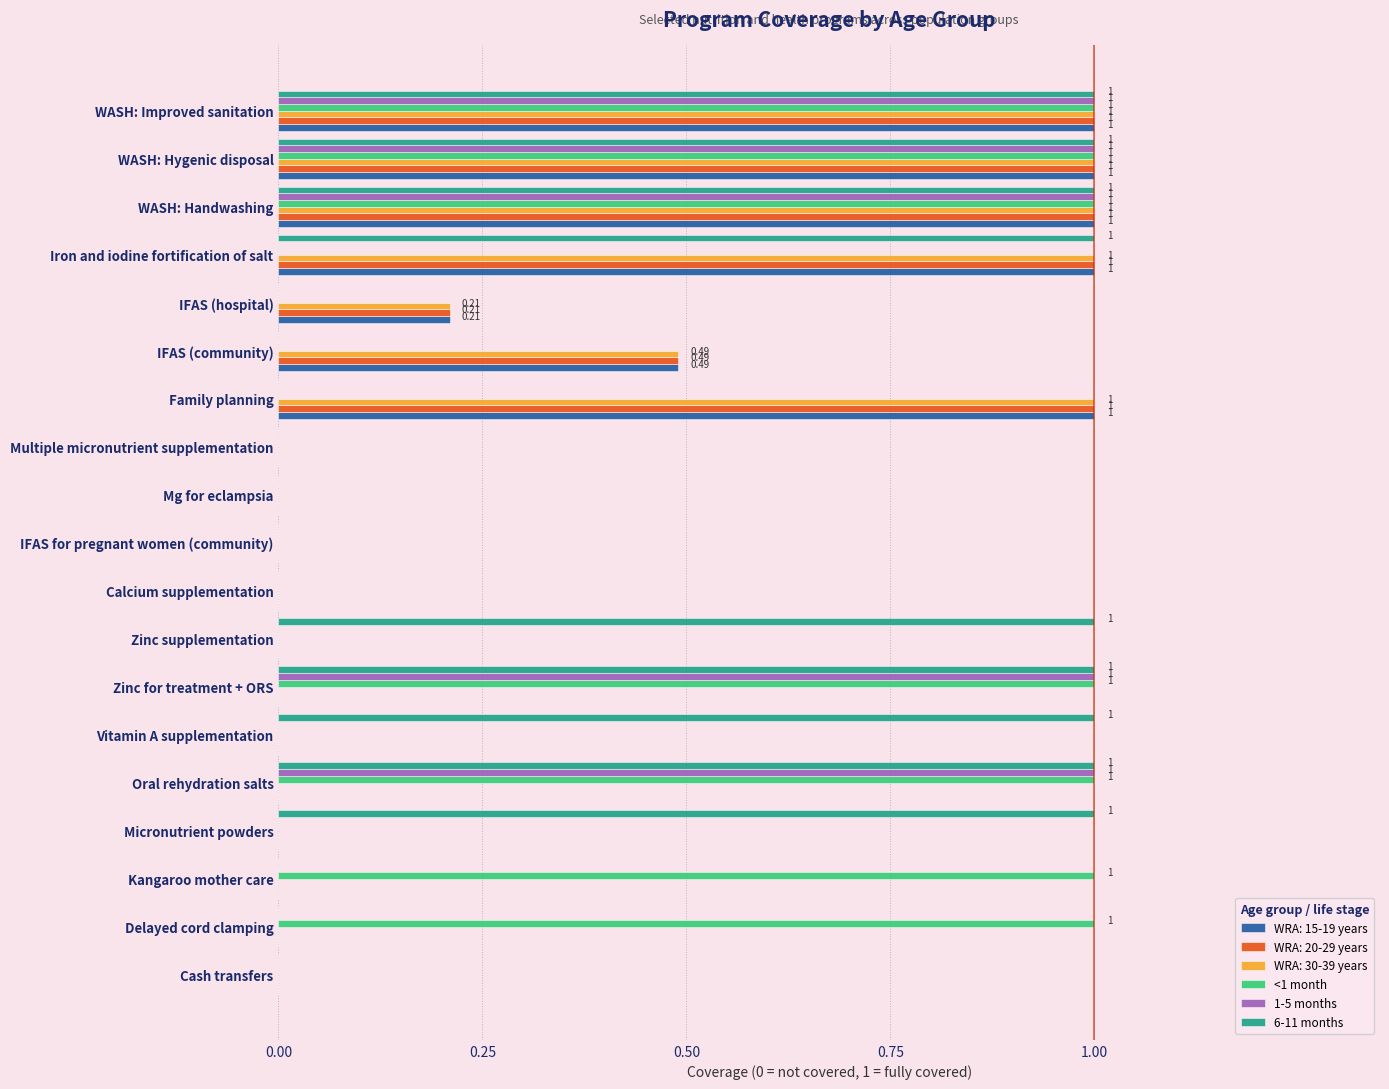

Is the value of WRA: 30-39 years at Micronutrient powders greater than the value of 1-5 months at WASH: Improved sanitation?

No